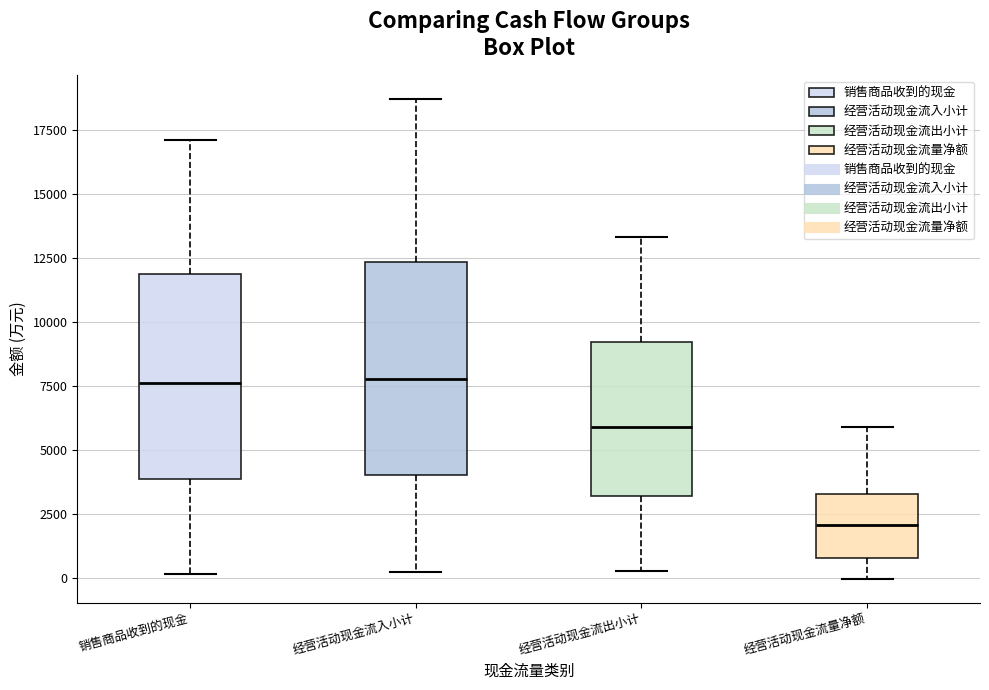

Reading left to right, transcribe this box plot: for each box, give where its median line is, the range the box spans, and where its two whiskers end, as read against the y-axis. The values are not printed on the chart, so give them approximately, as read against the axis.

销售商品收到的现金: median 7500, box 4000 to 12000, whiskers 0 to 17000
经营活动现金流入小计: median 8000, box 4000 to 12500, whiskers 0 to 18500
经营活动现金流出小计: median 6000, box 3000 to 9000, whiskers 500 to 13500
经营活动现金流量净额: median 2000, box 1000 to 3500, whiskers 0 to 6000